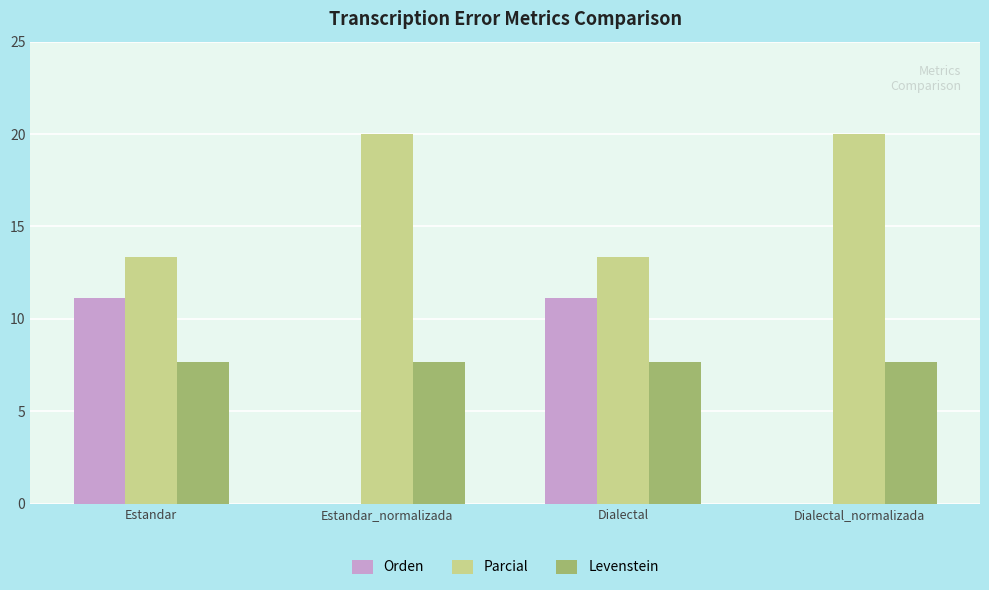

Is it true that Parcial equals 20.0 at Dialectal_normalizada?

True